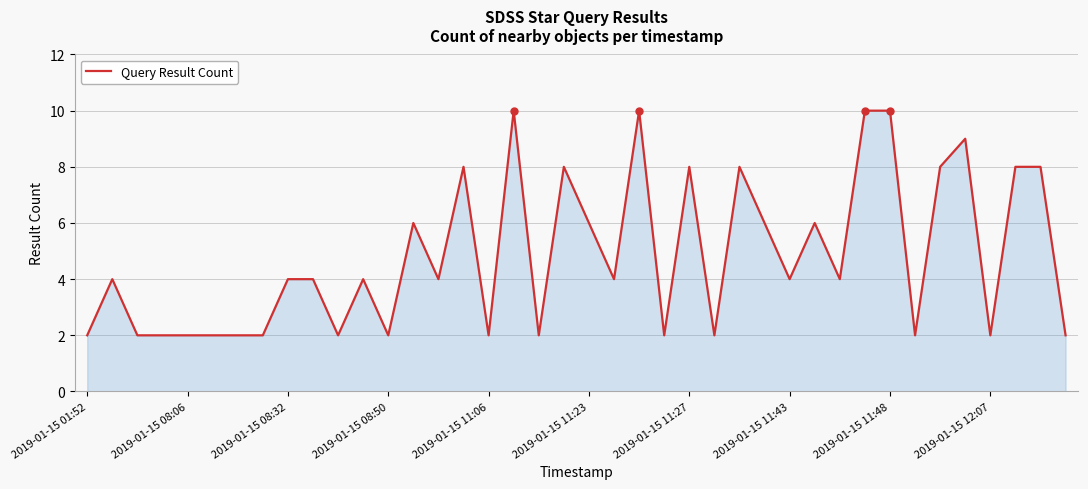

What is the maximum value shown in the chart?

10